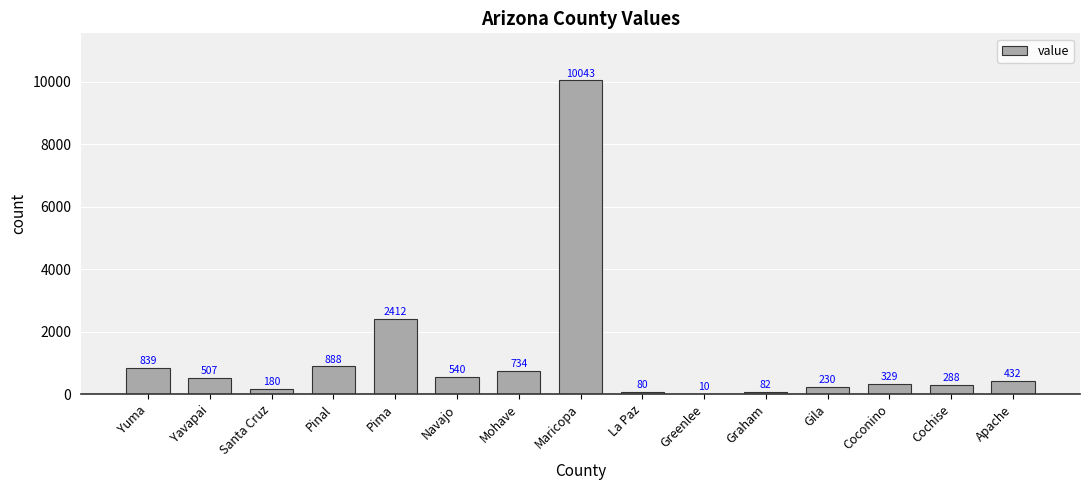

At which label does the data first exceed 432?

Yuma